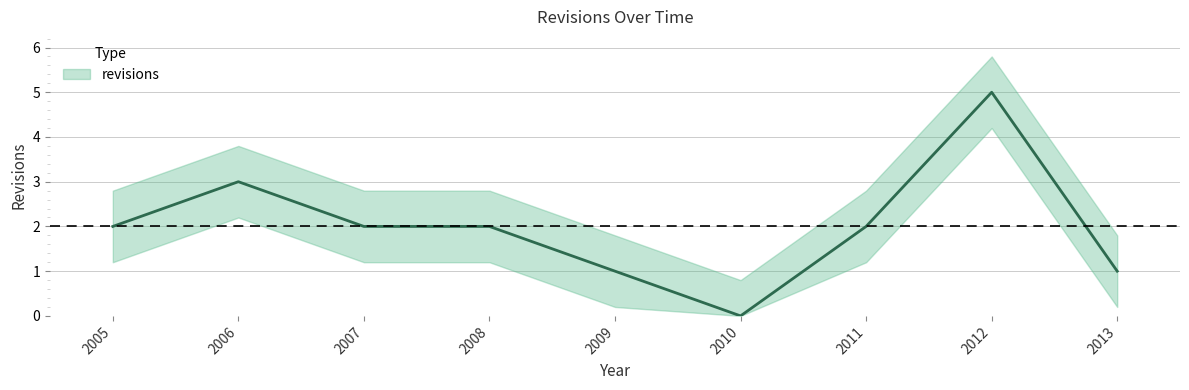

Reading left to right, list all the values displayed in this chart.

2	3	2	2	1	0	2	5	1